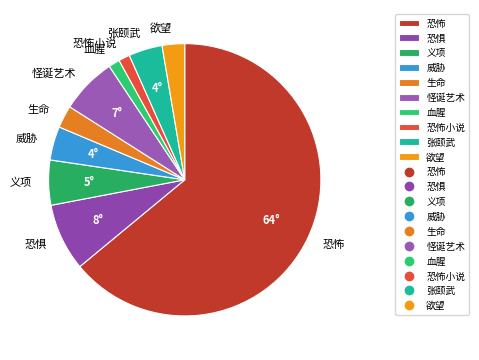

How many slices are in this pie chart?

10